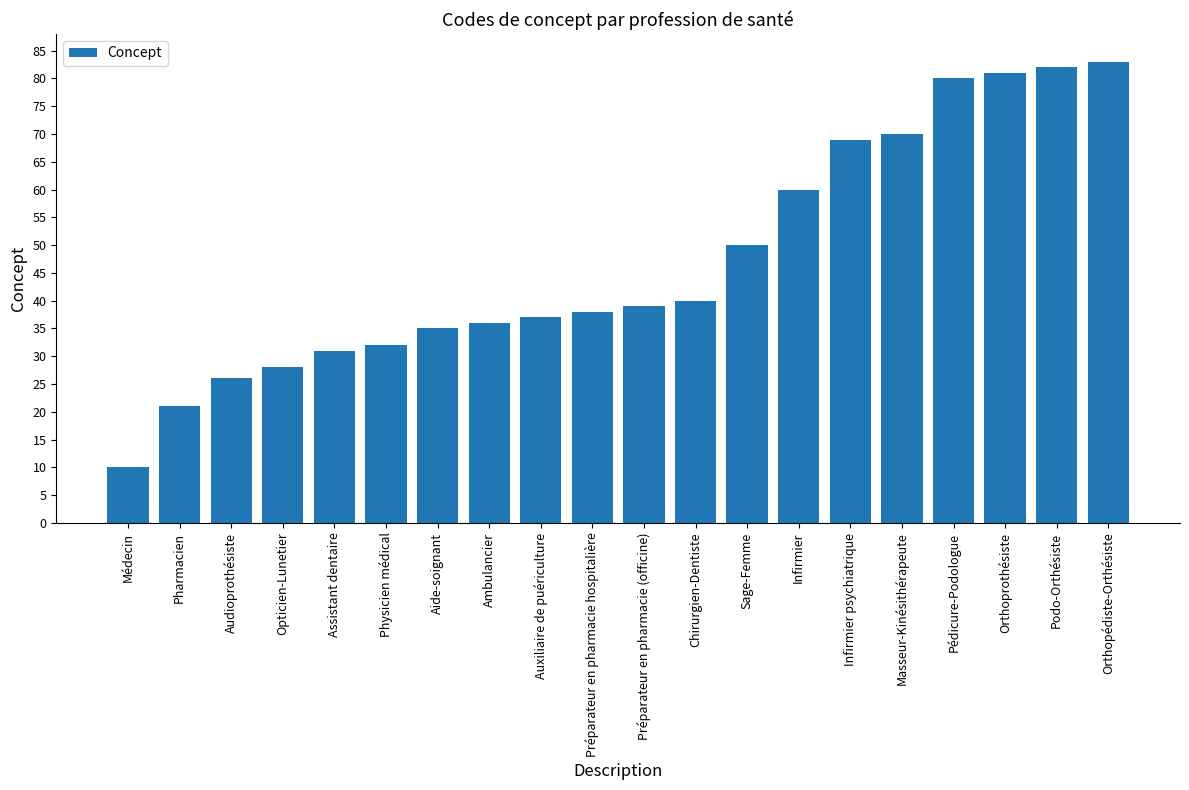

Reading left to right, what are all the values shown in this chart?

Médecin=10	Pharmacien=21	Audioprothésiste=26	Opticien-Lunetier=28	Assistant dentaire=31	Physicien médical=32	Aide-soignant=35	Ambulancier=36	Auxiliaire de puériculture=37	Préparateur en pharmacie hospitalière=38	Préparateur en pharmacie (officine)=39	Chirurgien-Dentiste=40	Sage-Femme=50	Infirmier=60	Infirmier psychiatrique=69	Masseur-Kinésithérapeute=70	Pédicure-Podologue=80	Orthoprothésiste=81	Podo-Orthésiste=82	Orthopédiste-Orthésiste=83